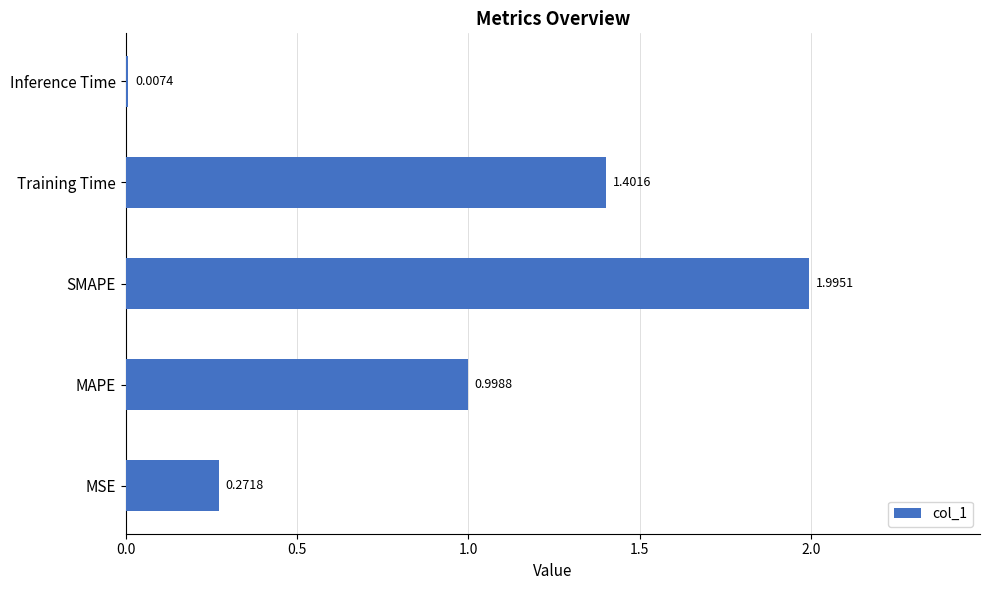

Which category has the highest value across all series?

SMAPE